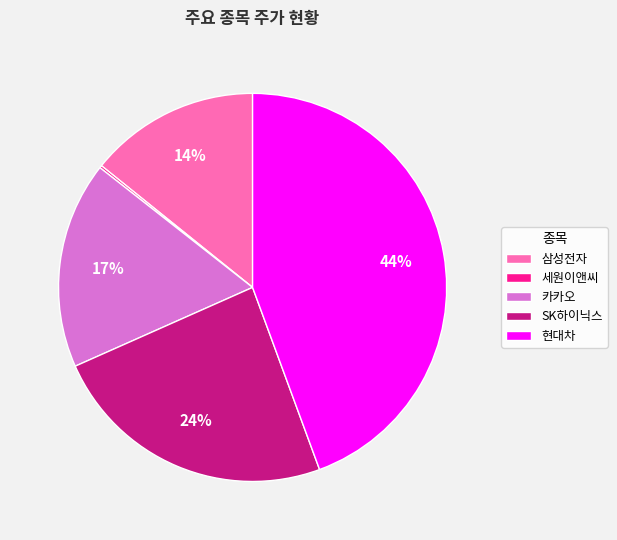

To the nearest percent, what percentage of the pie is 삼성전자?

14%